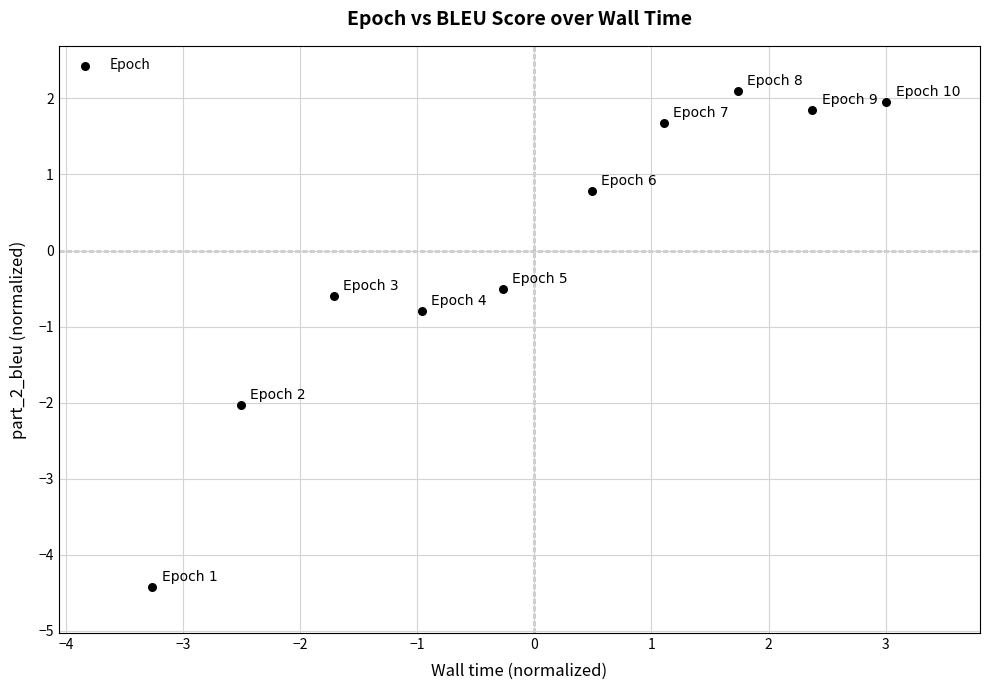

What Y value in the scatter plot is closest to -1?

-0.8